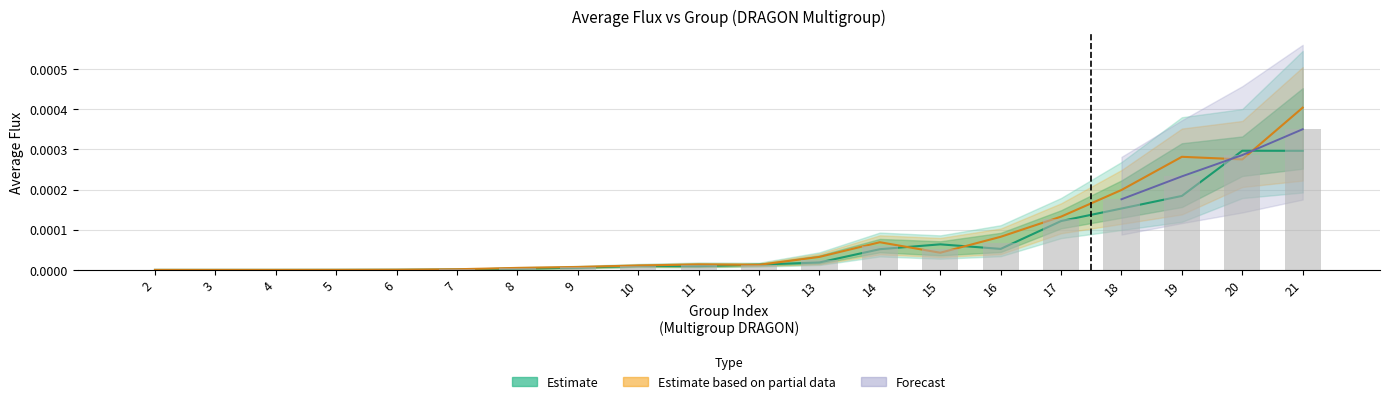

The value of AVERAGE FLUX B at 11 is 0.0. True or false?

False